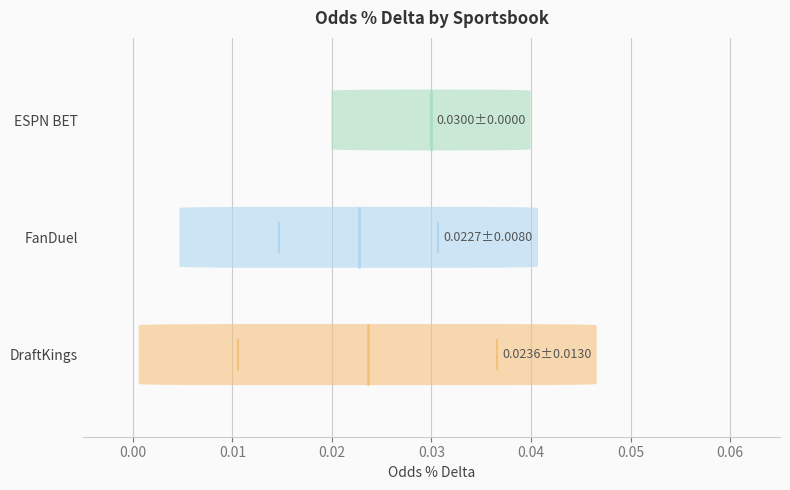

Which series has the widest spread of values?

DraftKings